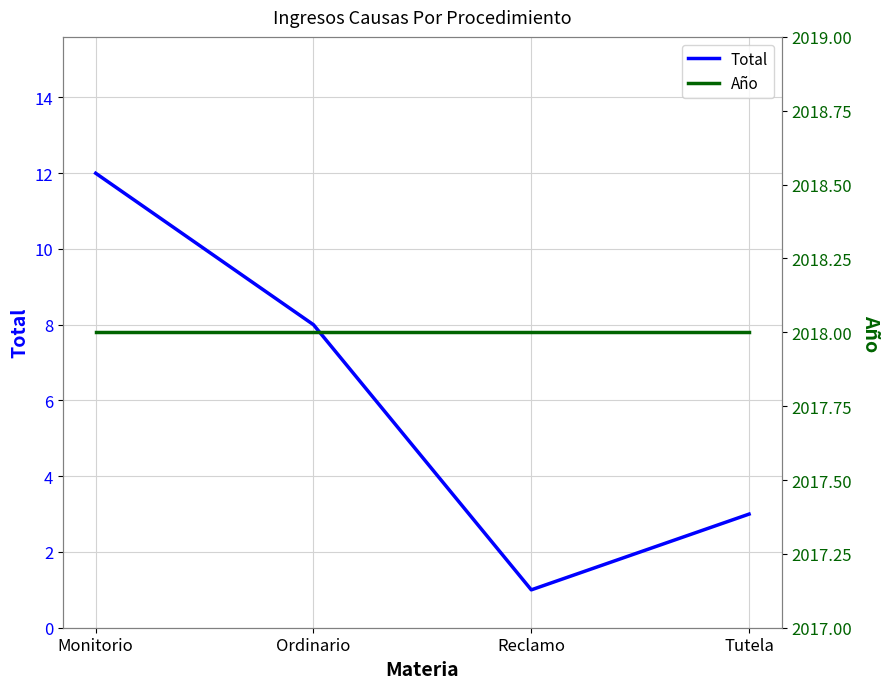

What is the difference between the maximum and minimum values in the Total series?

11